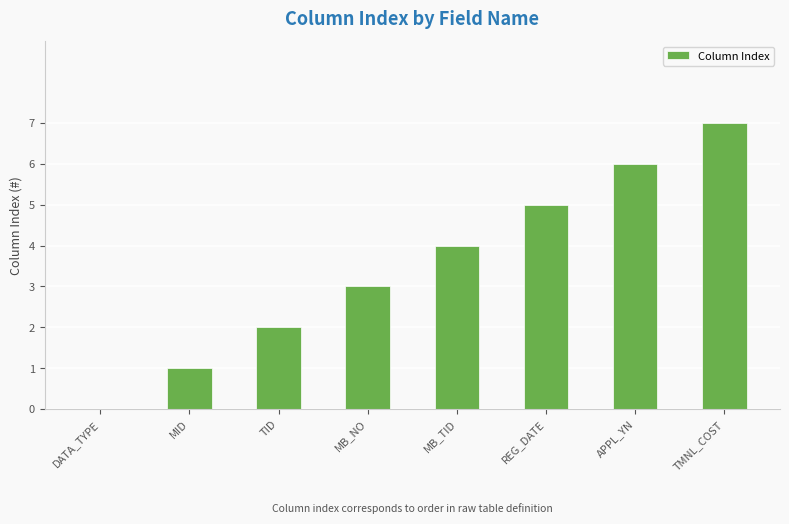

What is the greatest value displayed?

7